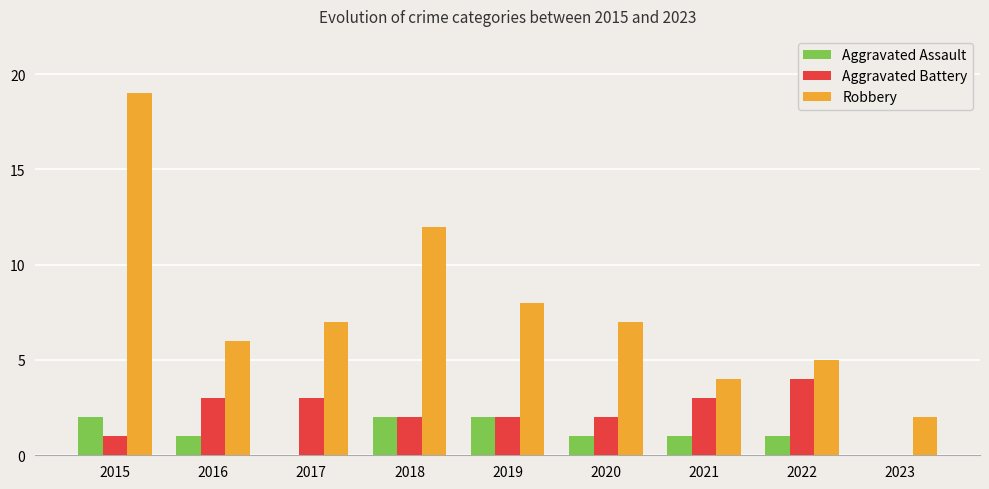

Which series changed the most between 2015 and 2021?

Robbery